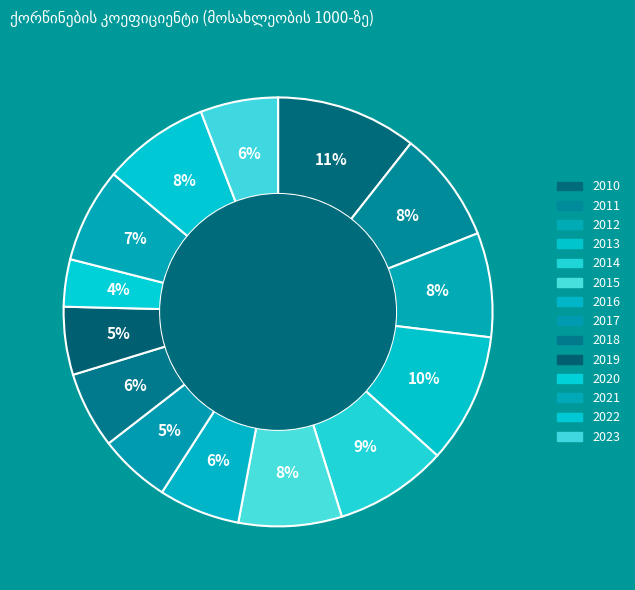

To the nearest percent, what is the difference between the 2010 and 2013 slice percentages?

1%